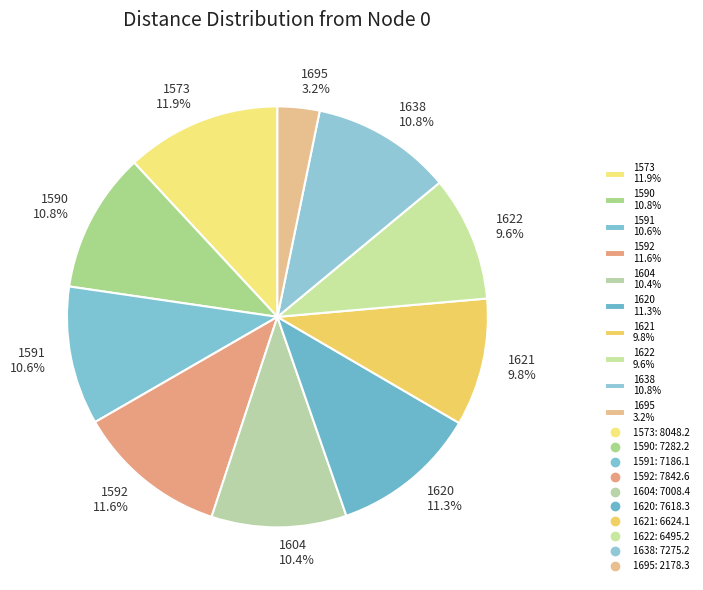

Which category has the smallest portion of the pie?

1695